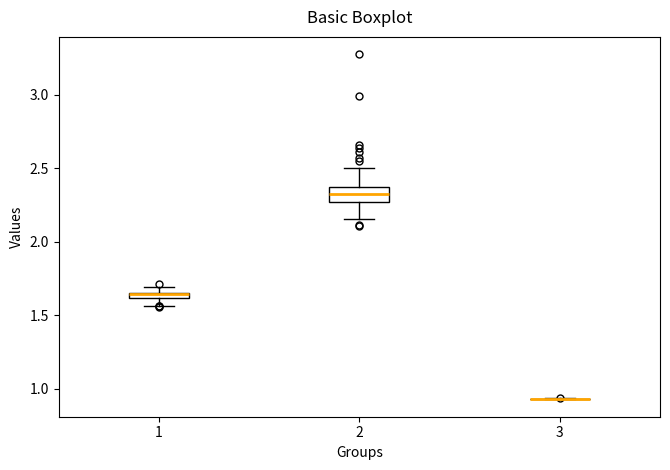

Where is the upper edge of the box at x = 1 on the y-axis? The values are not printed on the chart, so give them approximately, as read against the axis.

1.65